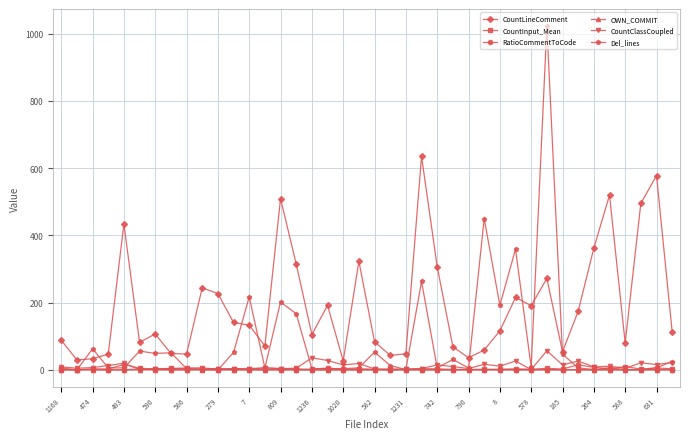

At how many categories does at least one series exceed 422?

8